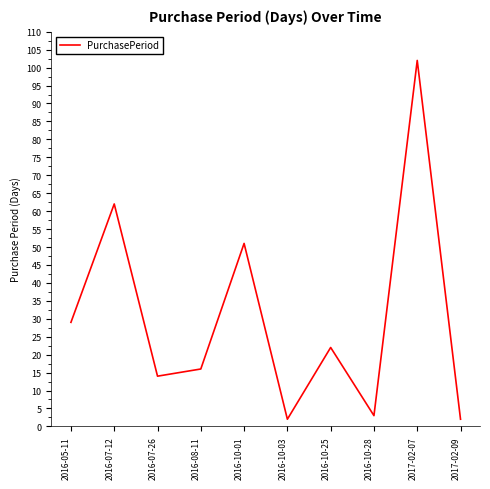

Reading left to right, list all the values displayed in this chart.

29	62	14	16	51	2	22	3	102	2